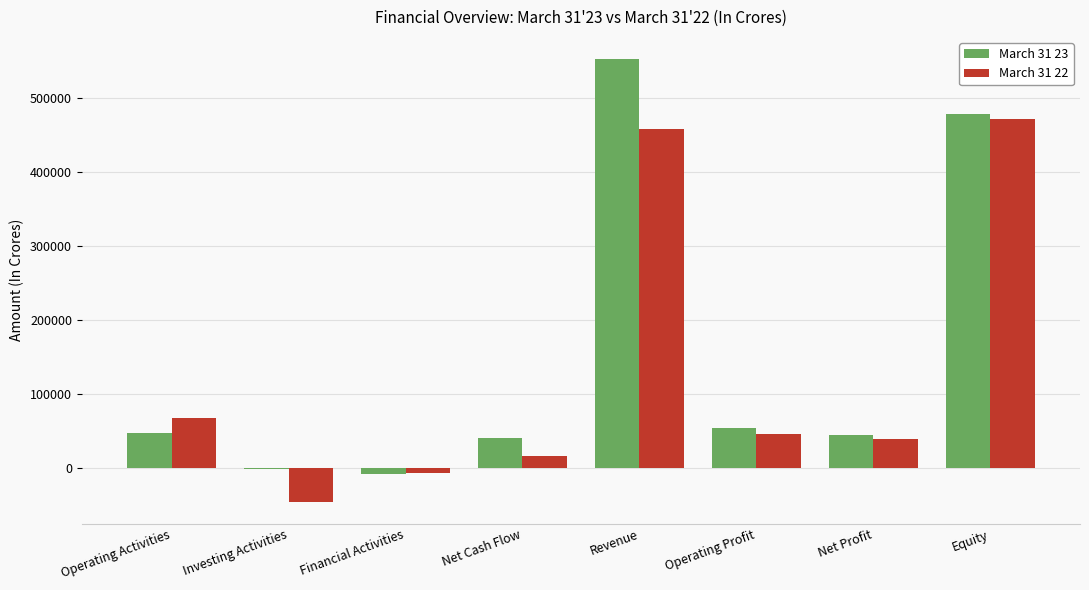

What is the difference between the March 31 22 values at Operating Activities and Revenue?

390347